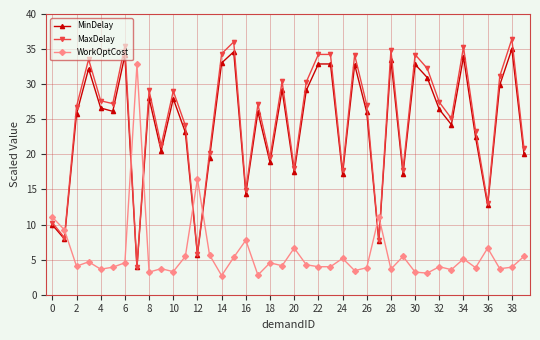

What is the difference between the maximum and minimum values in the MinDelay series?

31.1